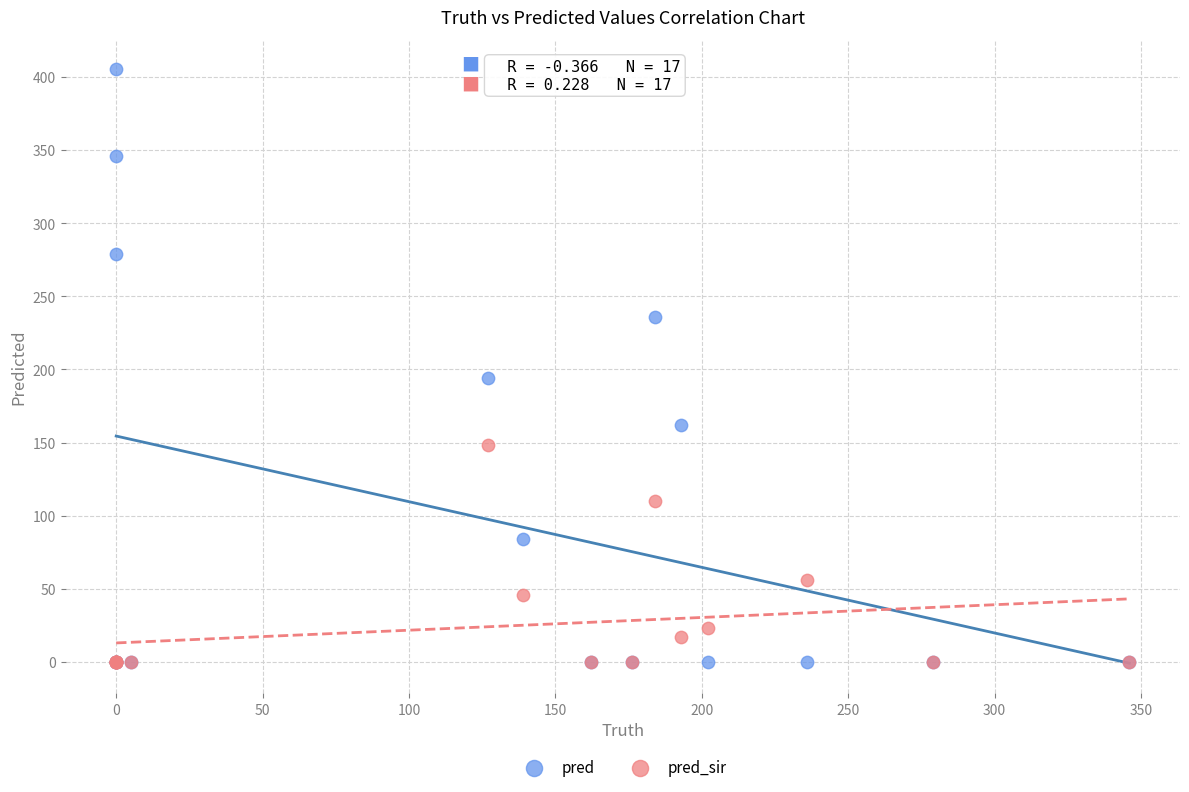

In the pred_sir series, what Y value is closest to 74?

56